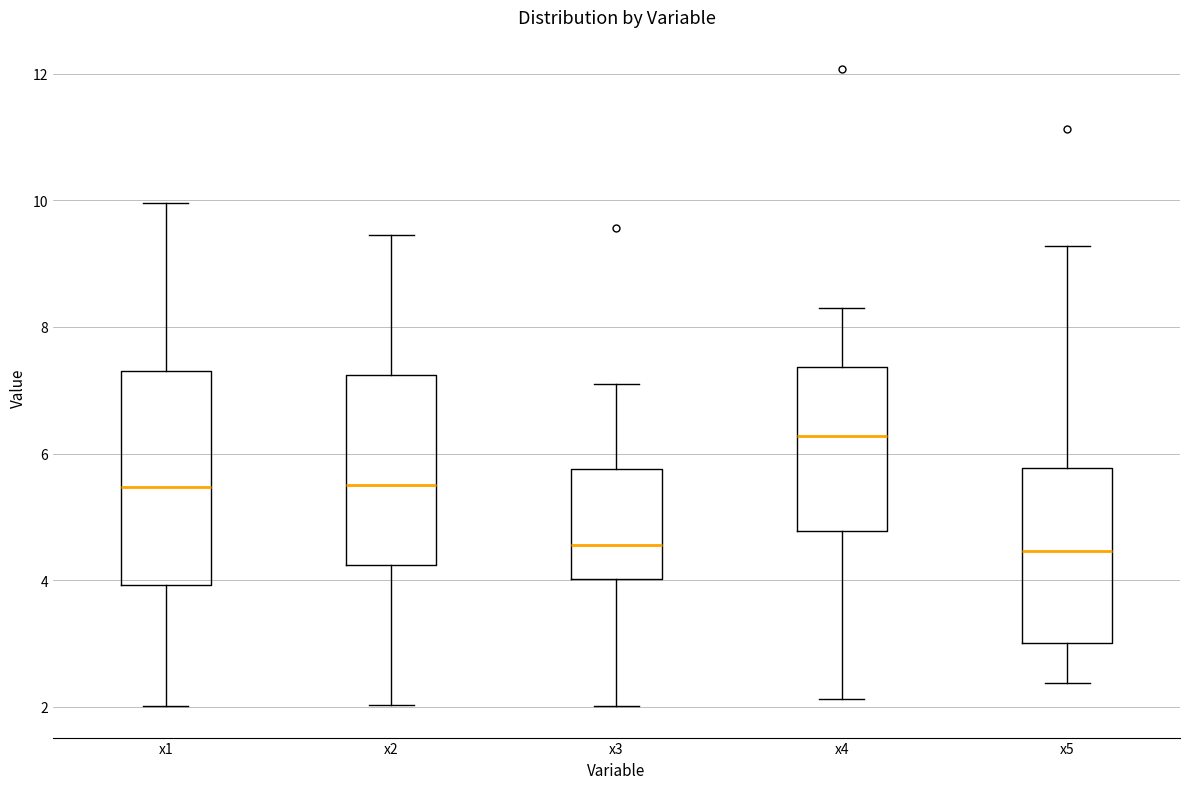

Which box's median line is the highest?

x4